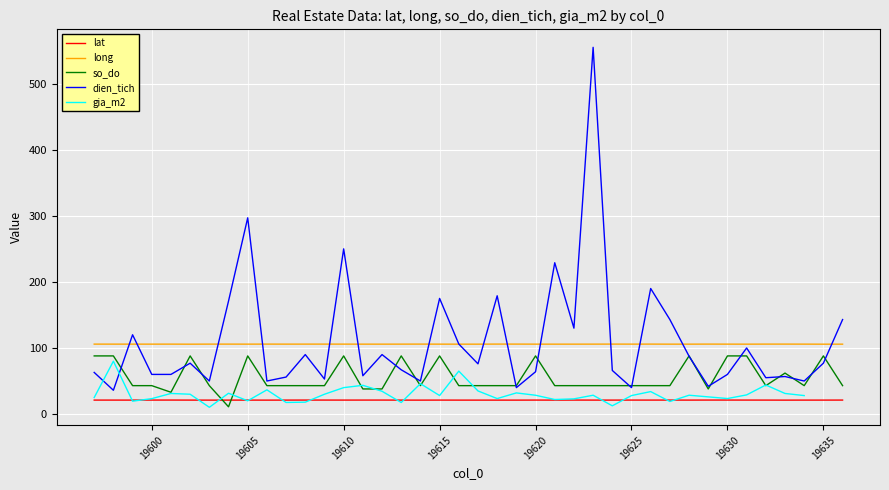

True or false: dien_tich has more than 0 interior local peaks.

True